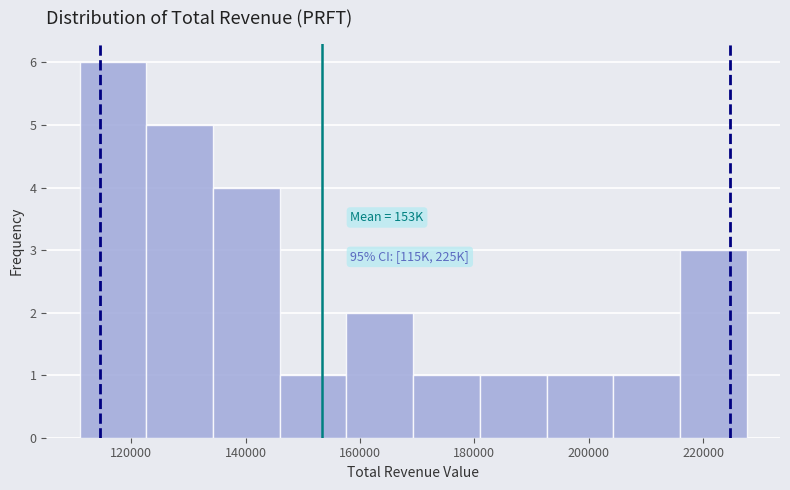

Over which range of the x-axis is the bar tallest?

112000 to 122000